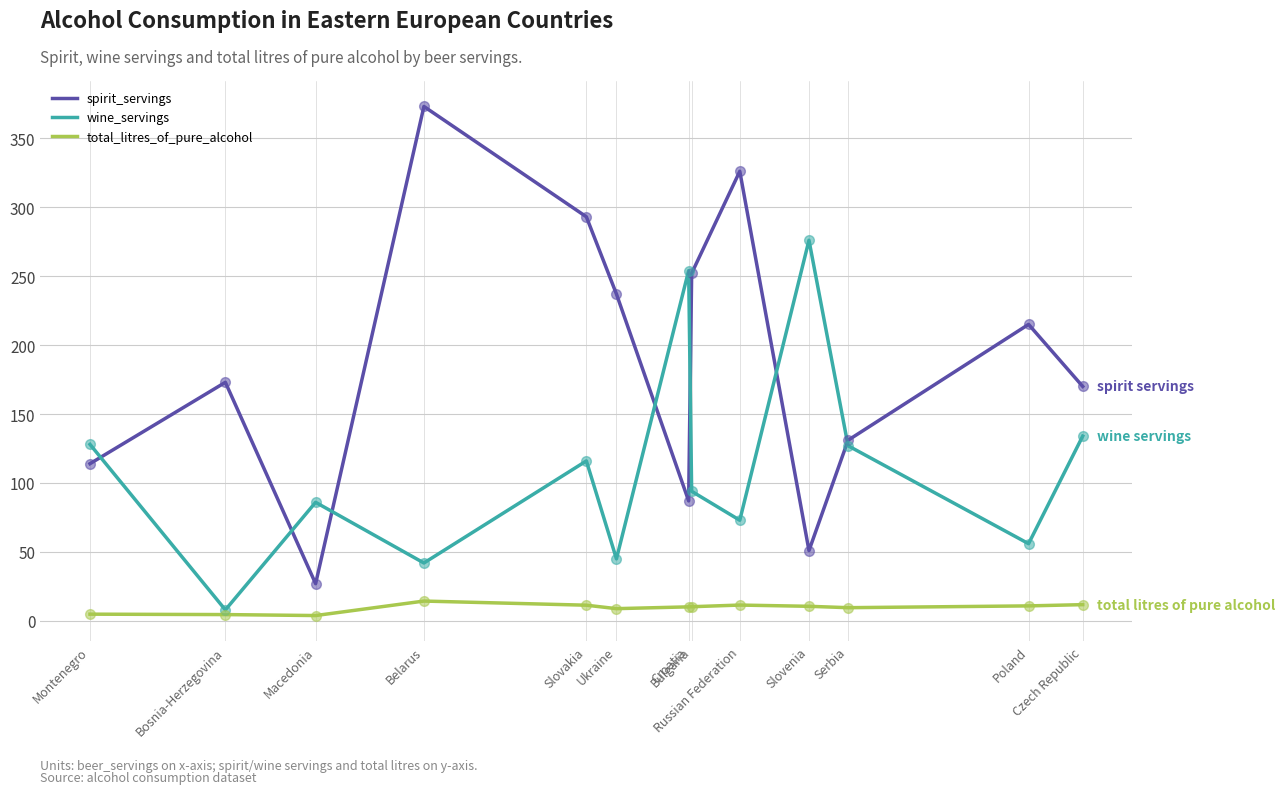

True or false: total_litres_of_pure_alcohol has a value of 10.3 at Bulgaria.

True